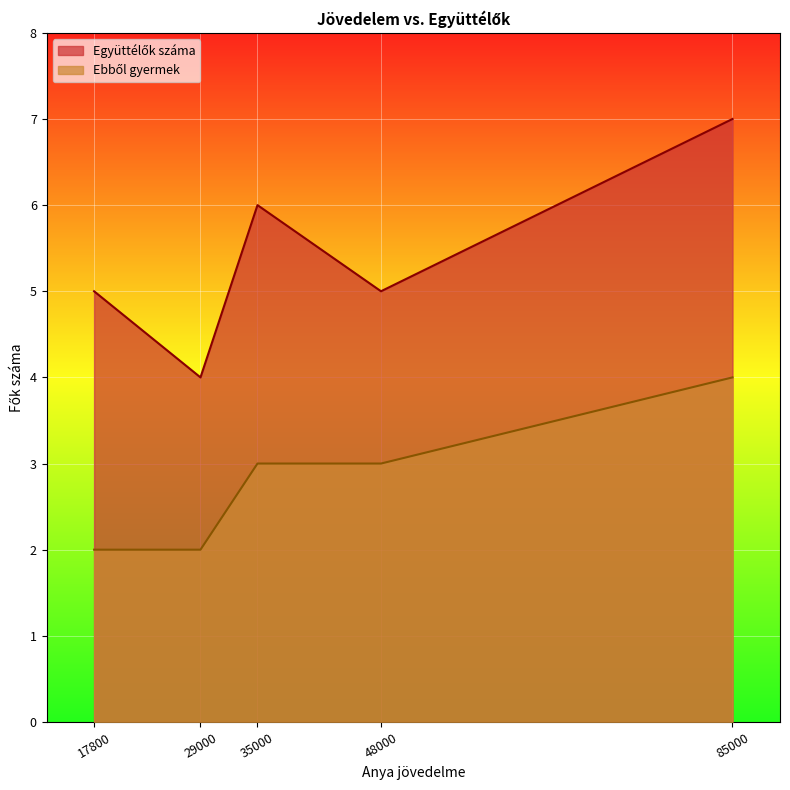

True or false: Együttélők száma has more than 0 points higher than both neighbors.

True